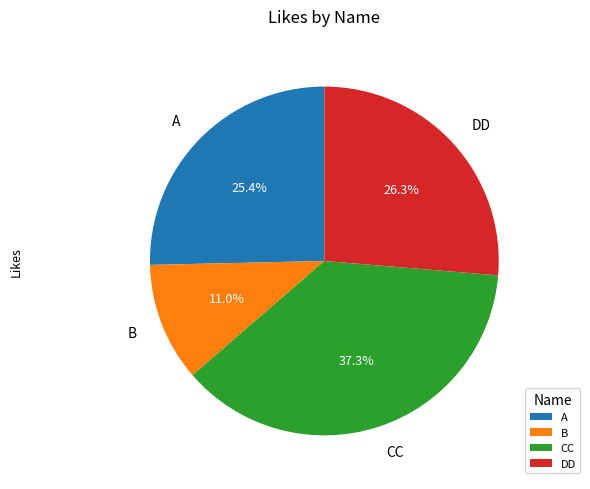

Does A account for over 50% of the chart?

No